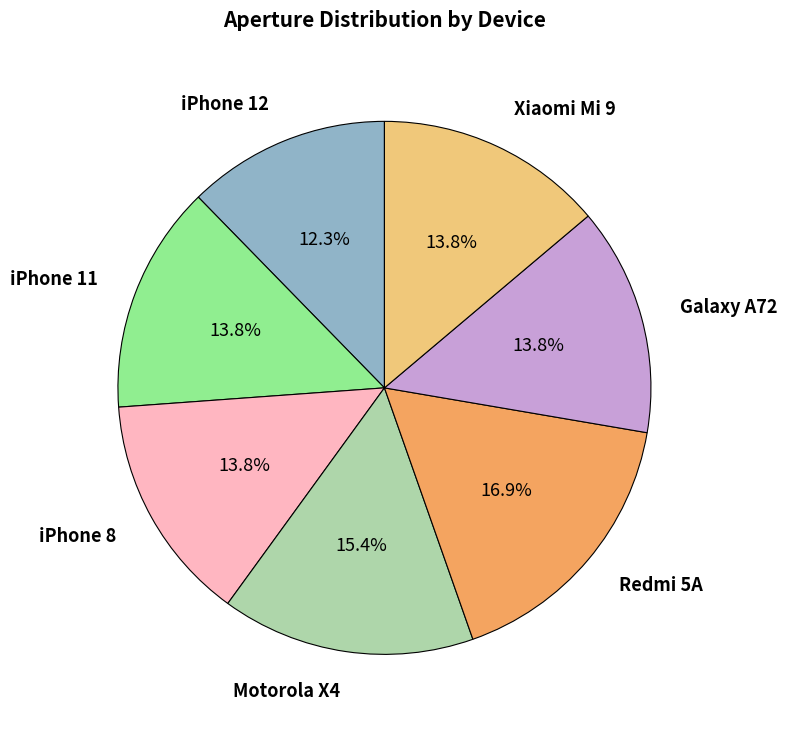

What is the ratio of the value at Redmi 5A to the value at iPhone 11?

1.2